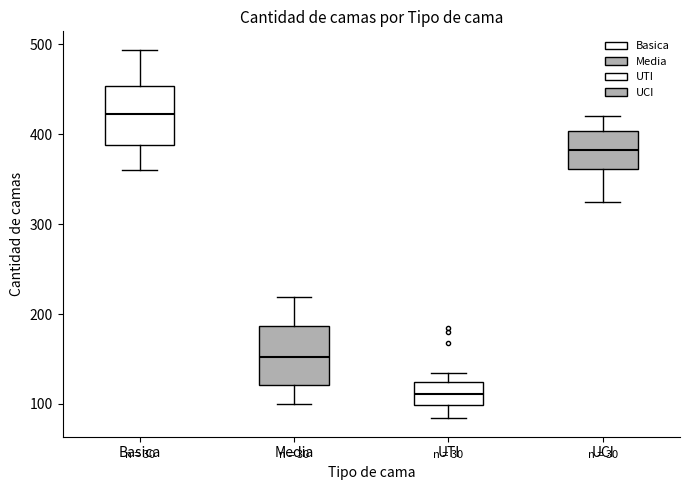

Which box's median line is the lowest?

UTI